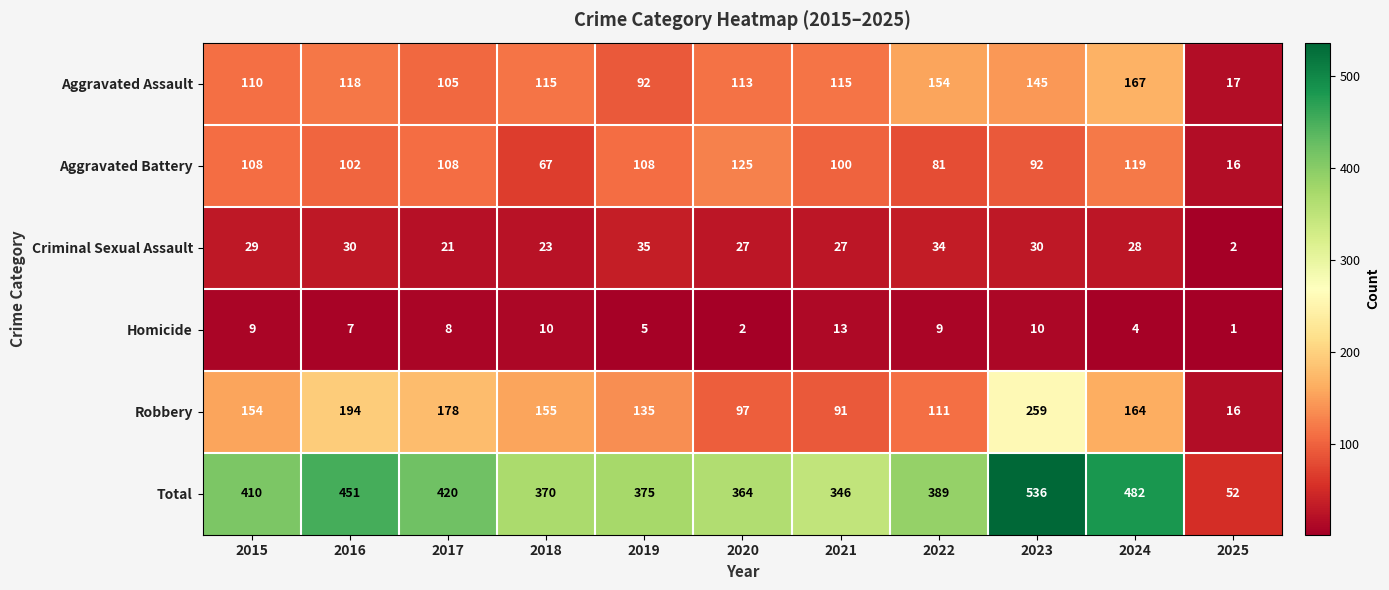

The Total series shows 451 at 2016. True or false?

True